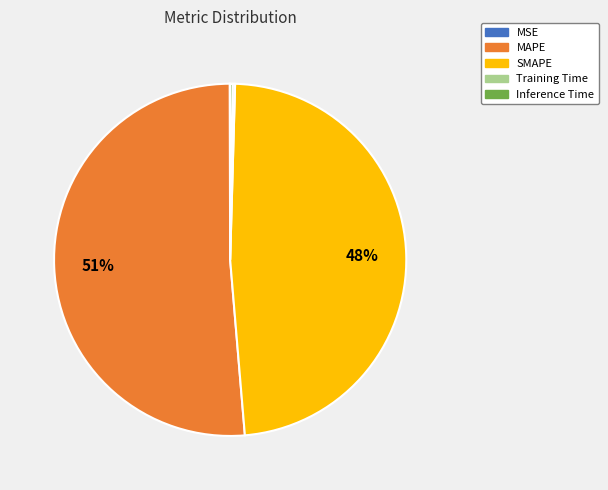

True or false: MAPE accounts for 51% of the total.

True